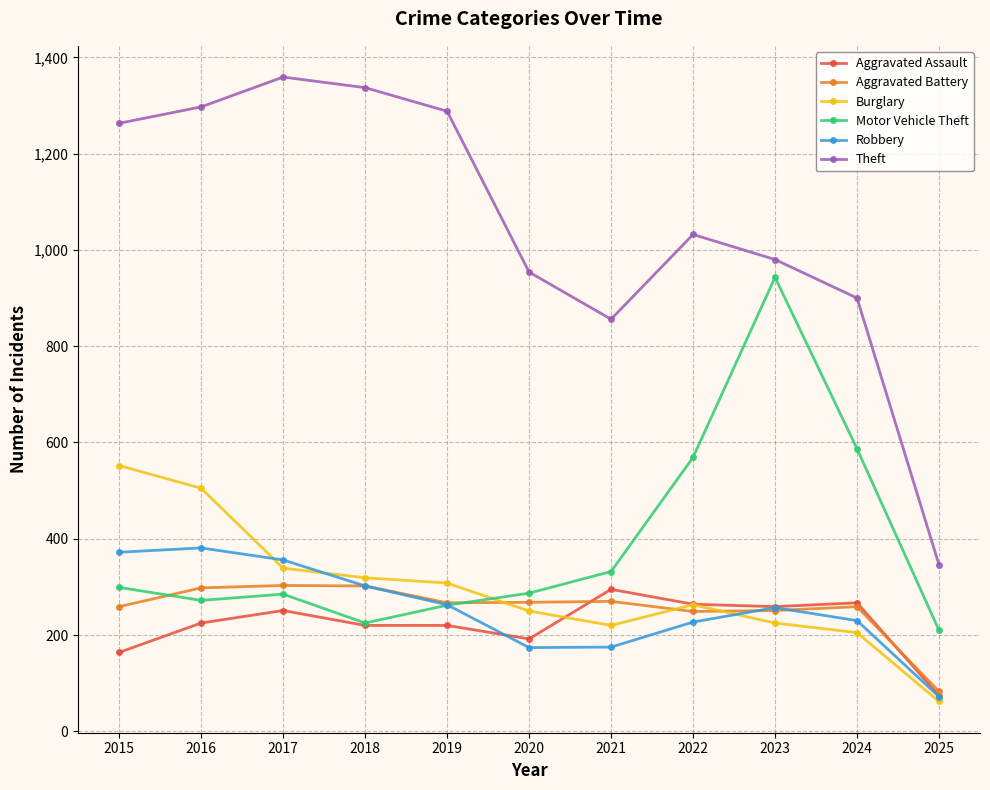

What is the value of the Aggravated Assault point at the 5th from the left?

220